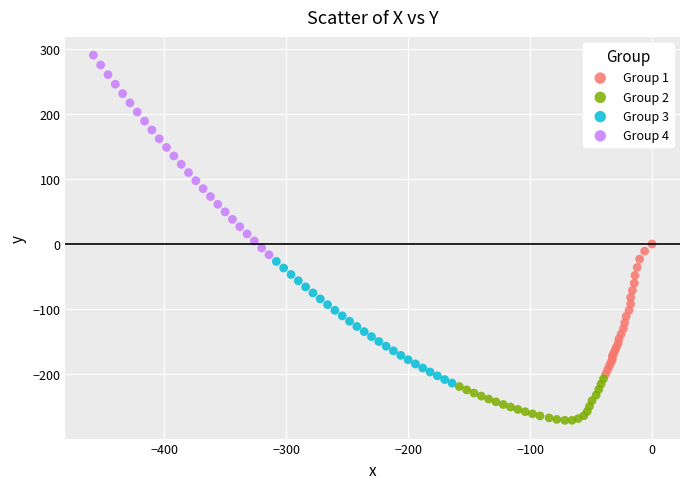

Which series reaches the maximum Y coordinate?

Group 4